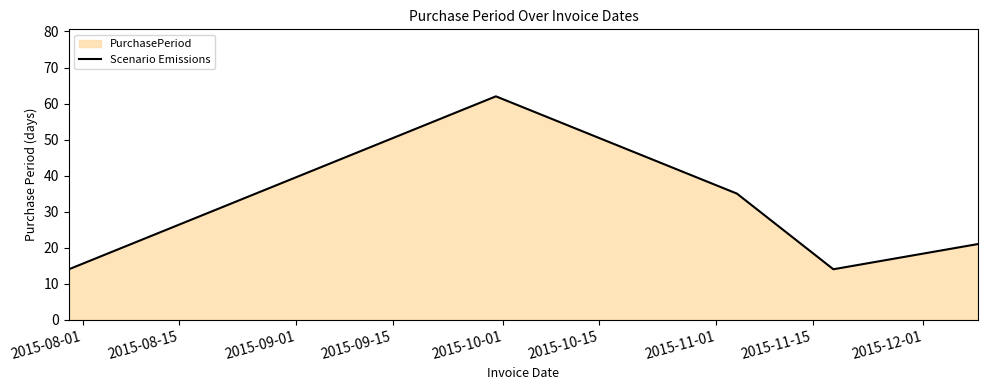

What is the average value?

29